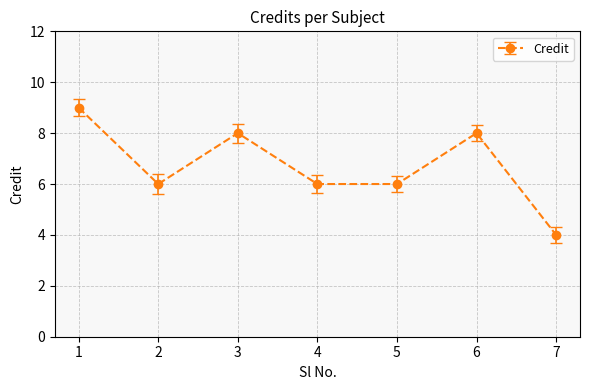

What is the average value?

7